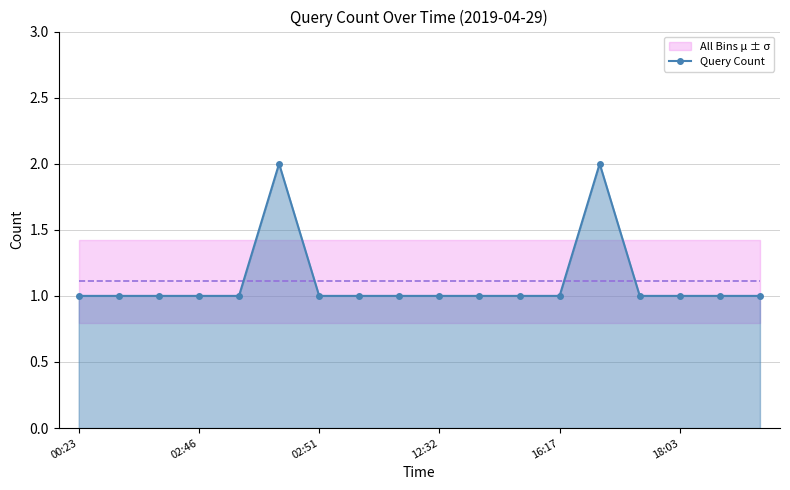

True or false: Query Count has more than 1 points higher than both neighbors.

True